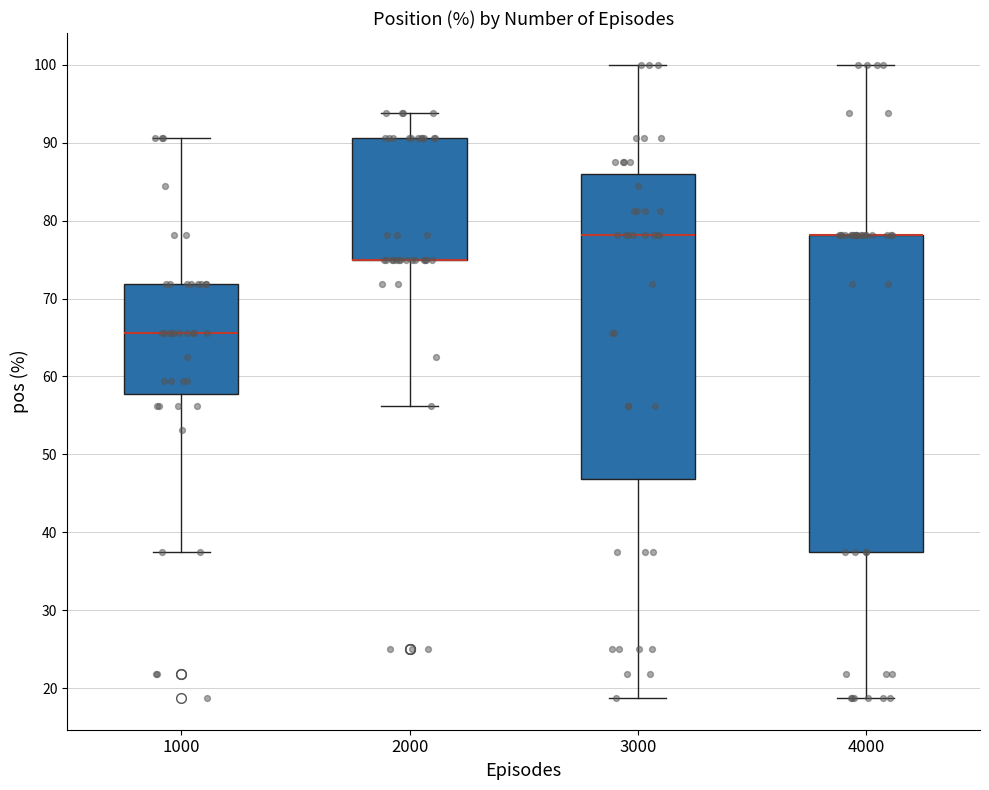

Where is the lower edge of the box at x = 3000 on the y-axis? The values are not printed on the chart, so give them approximately, as read against the axis.

47